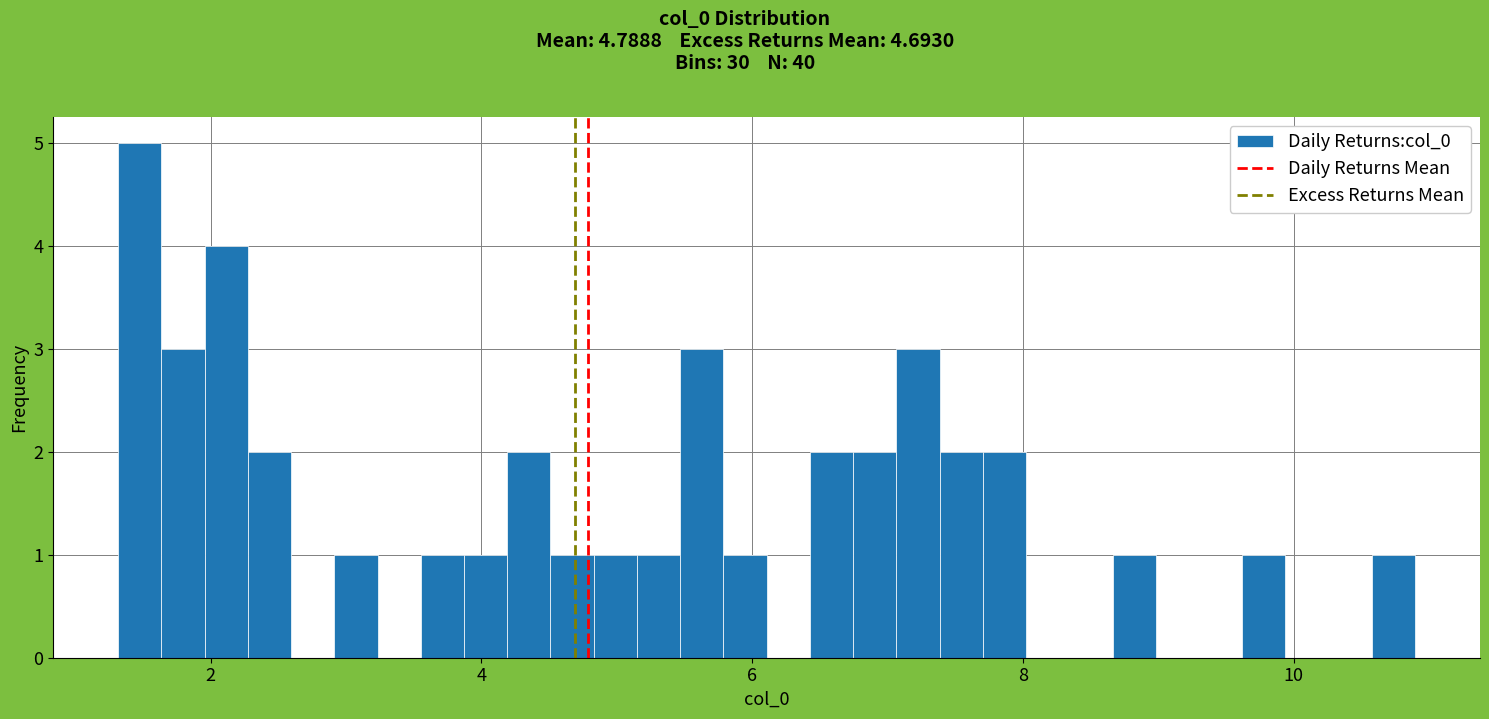

Around what value on the x-axis is the tallest bar? Give the approximate position of its centre, as read against the axis.

1.4